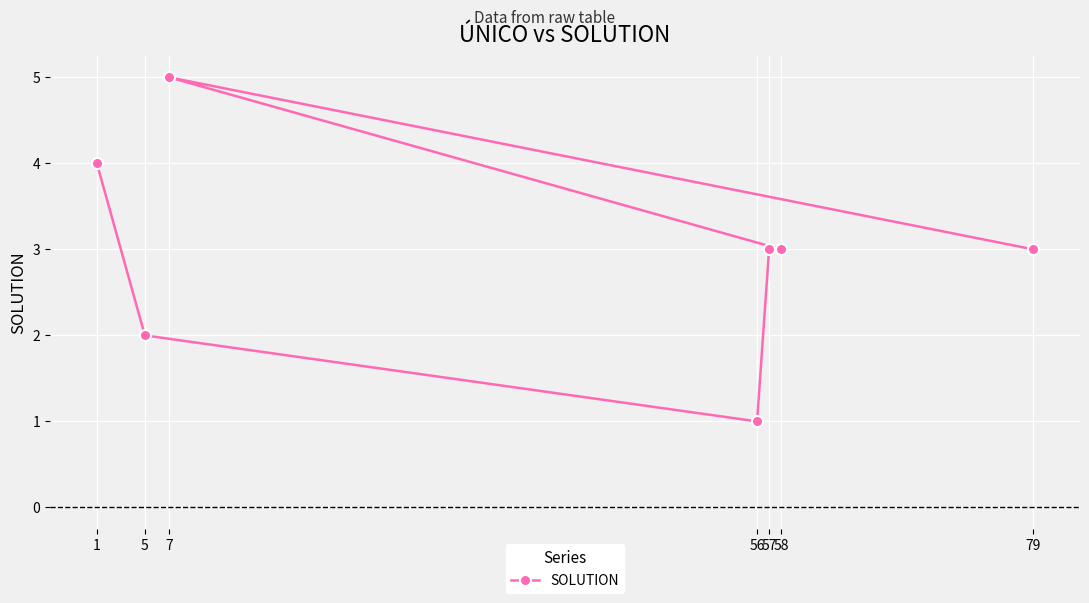

What is the change in value from 1 to 57?

-1